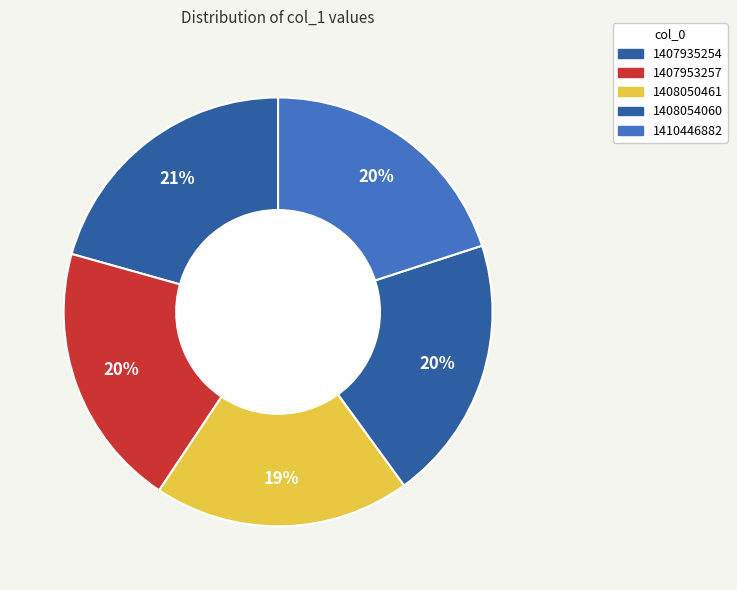

Is 1407935254 the majority of the pie?

No